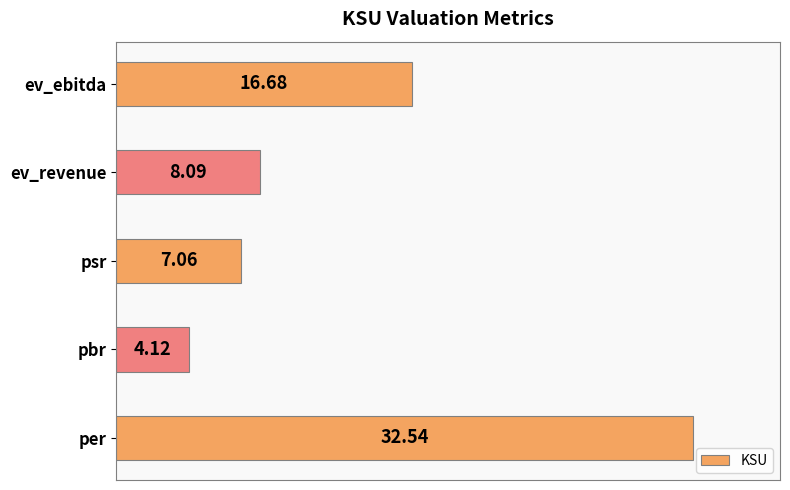

How many bars are there in total?

5